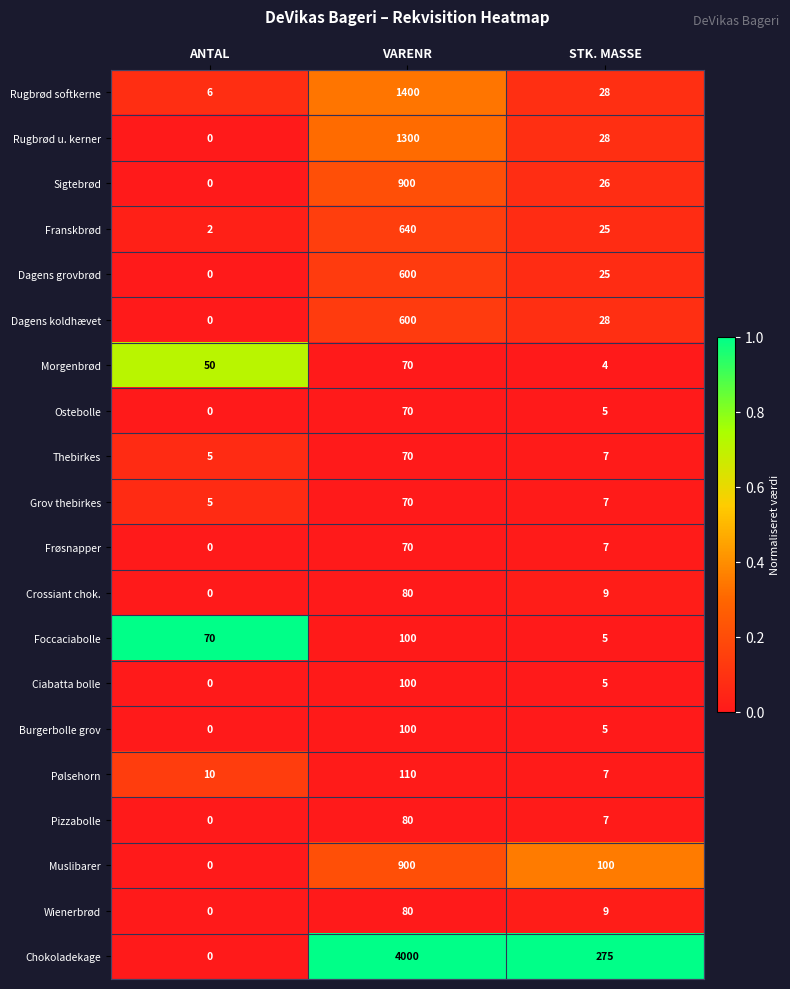

How many series are shown in this chart?

20